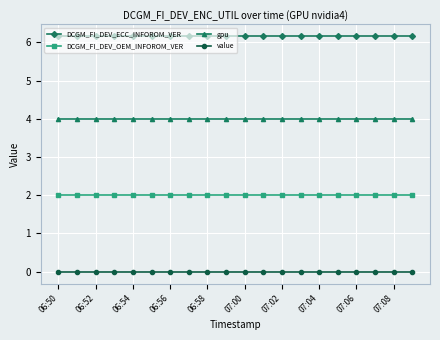

At how many categories does at least one series exceed 1?

20